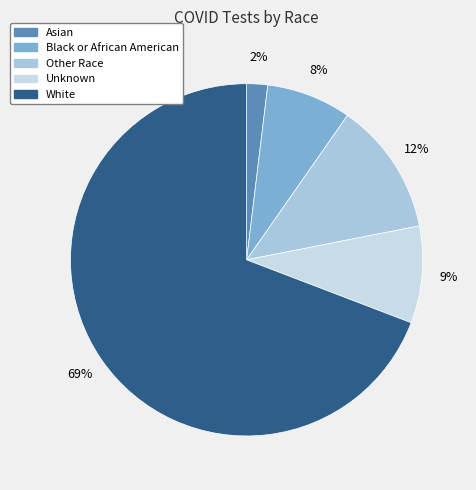

The Black or African American slice represents 14% of the pie. True or false?

False